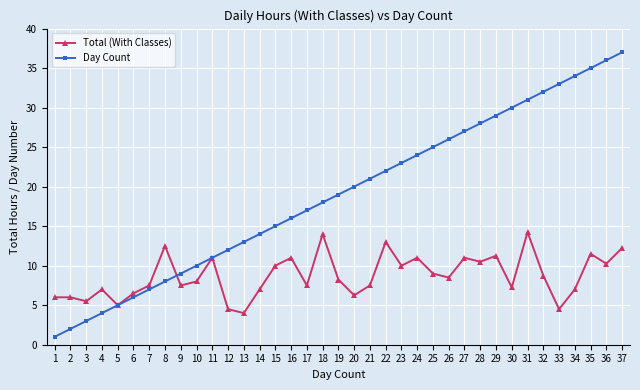

Does the chart have visible grid lines?

Yes